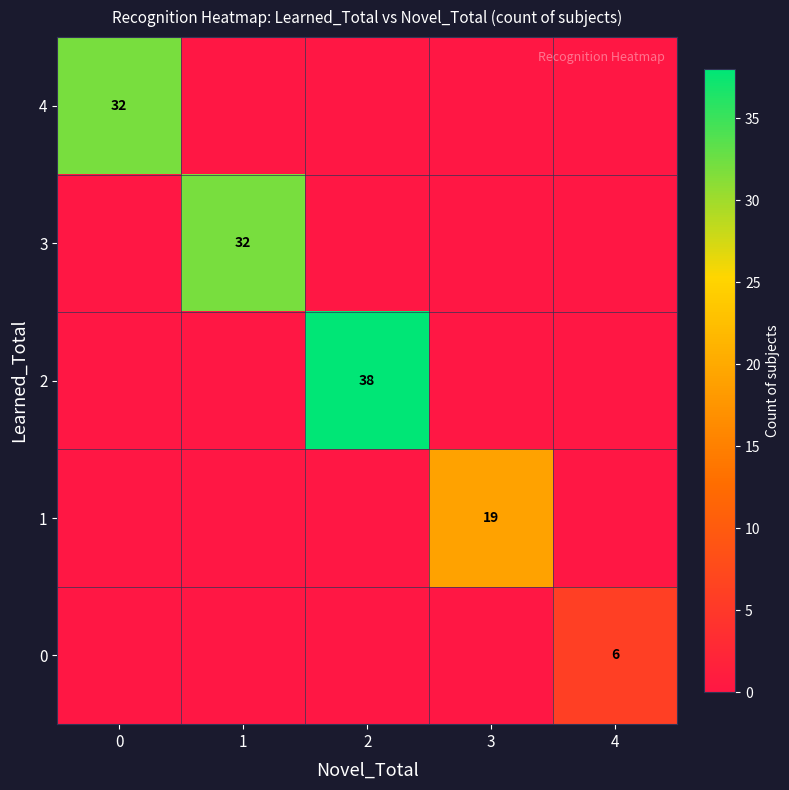

At which category is the sum across all series the highest?

2